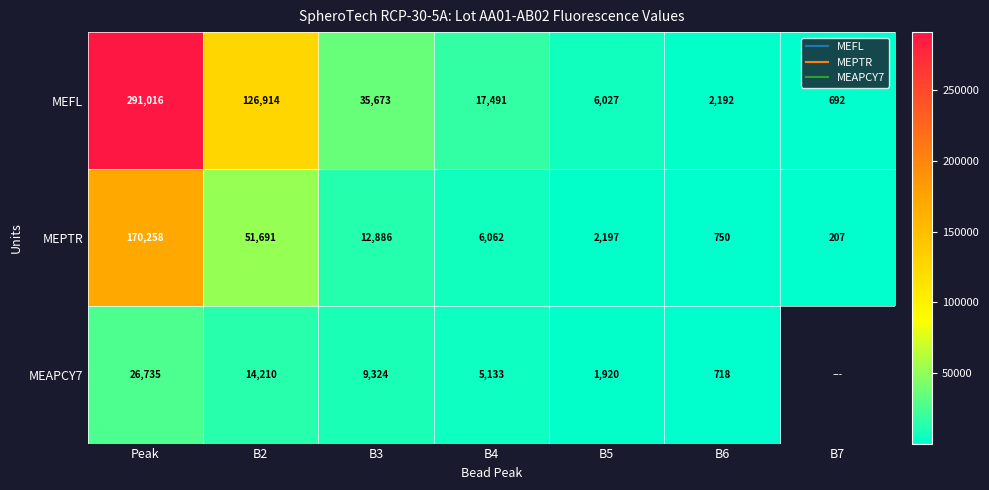

True or false: MEAPCY7 has a value of 718.0 at B6.

True